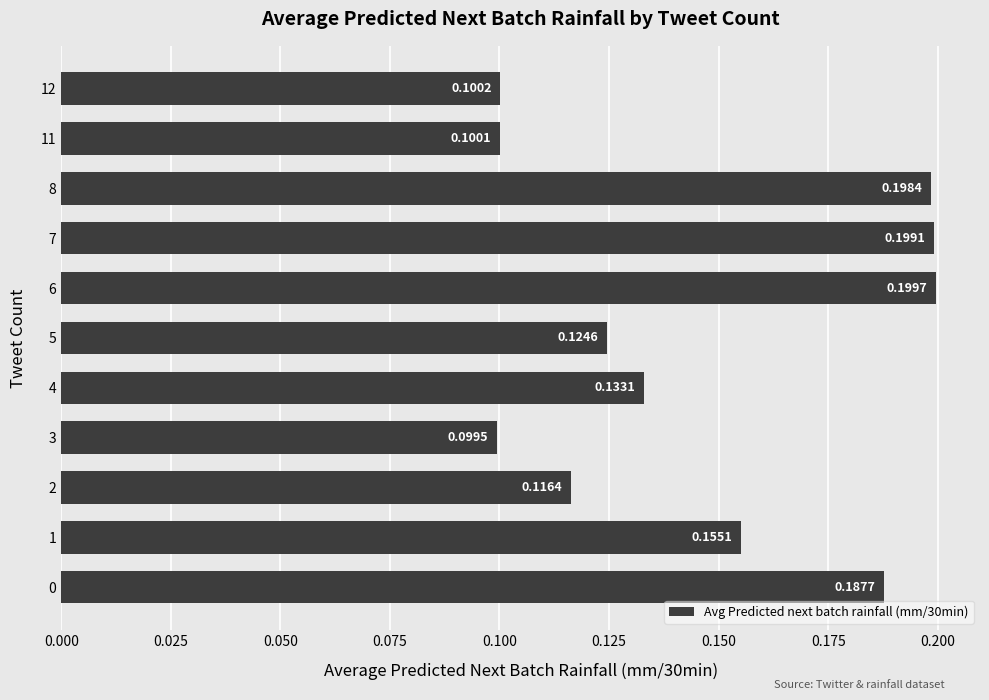

List the labels in order of value, smallest first.

3, 11, 12, 2, 5, 4, 1, 0, 8, 7, 6